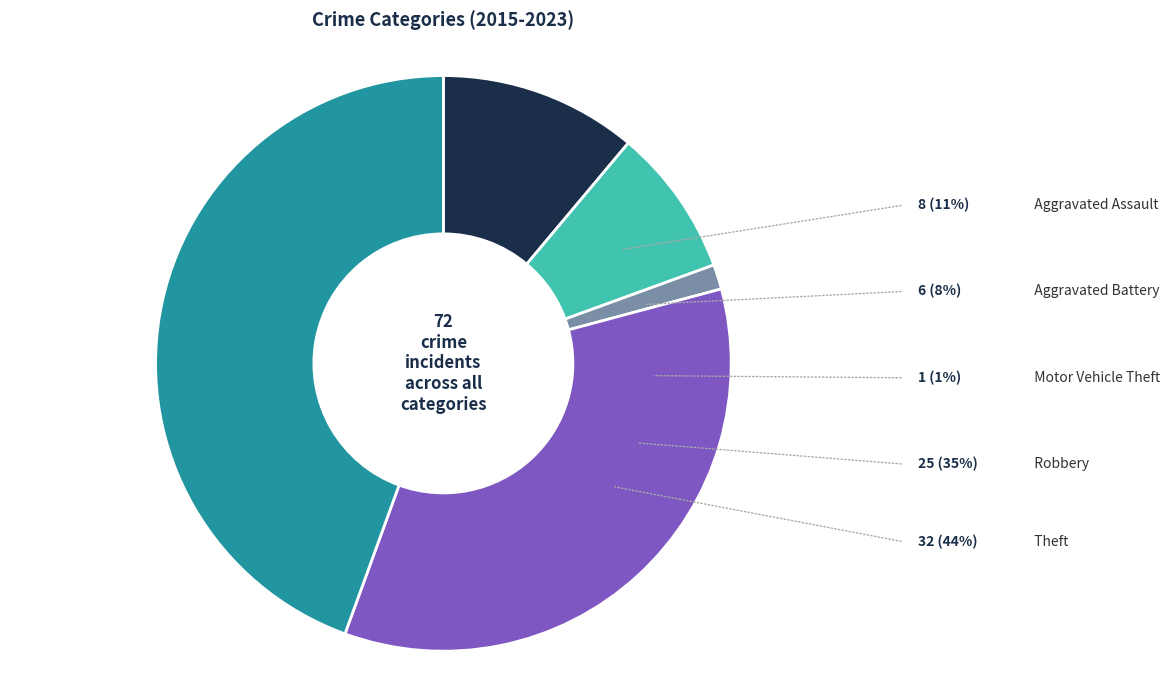

True or false: Motor Vehicle Theft accounts for 1% of the total.

True